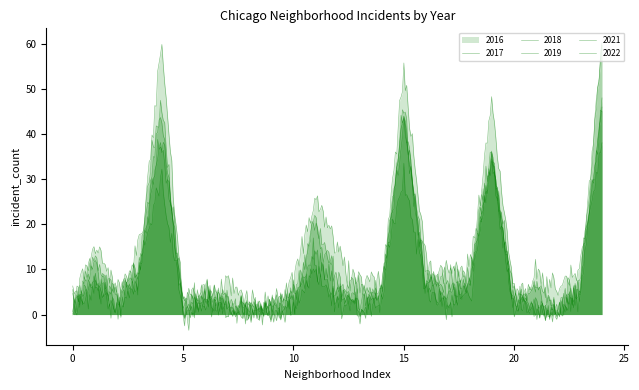

What is the difference between the second highest and minimum values in the 2016 series?

39